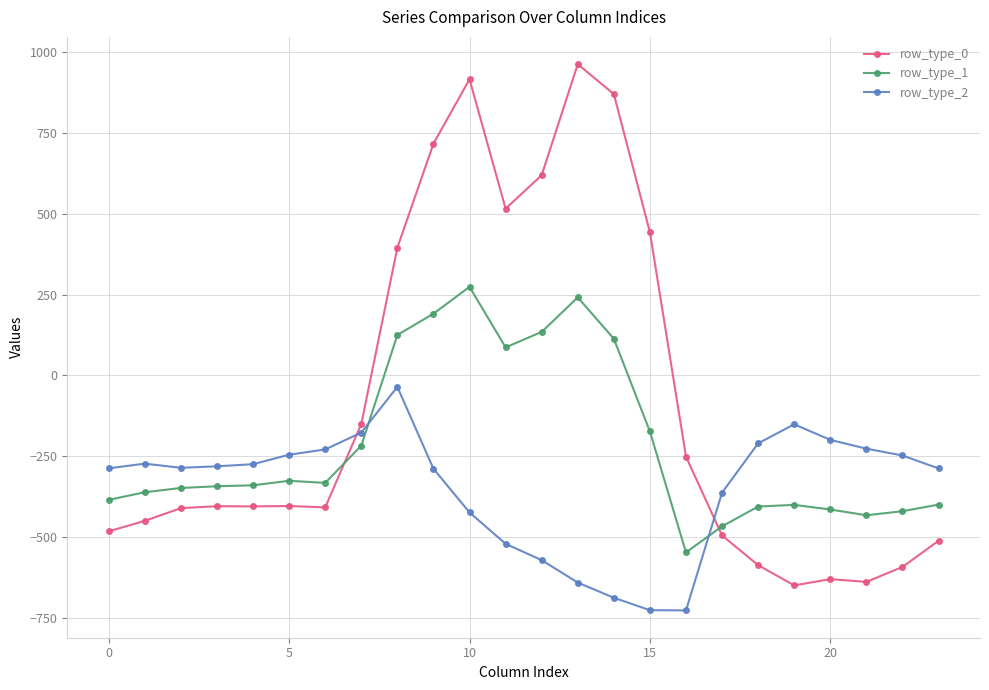

What is the maximum value shown in the chart?

962.7